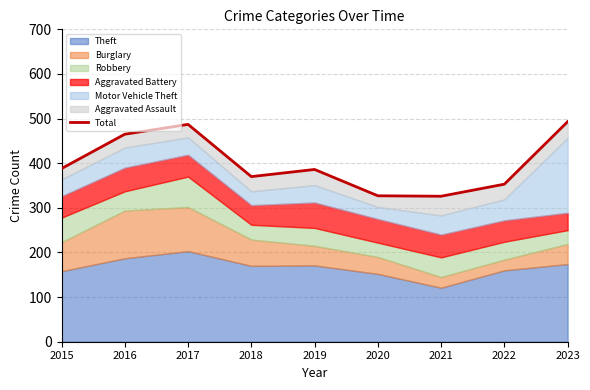

Rank the categories by value from lowest to highest.

2021, 2020, 2022, 2018, 2019, 2015, 2016, 2017, 2023